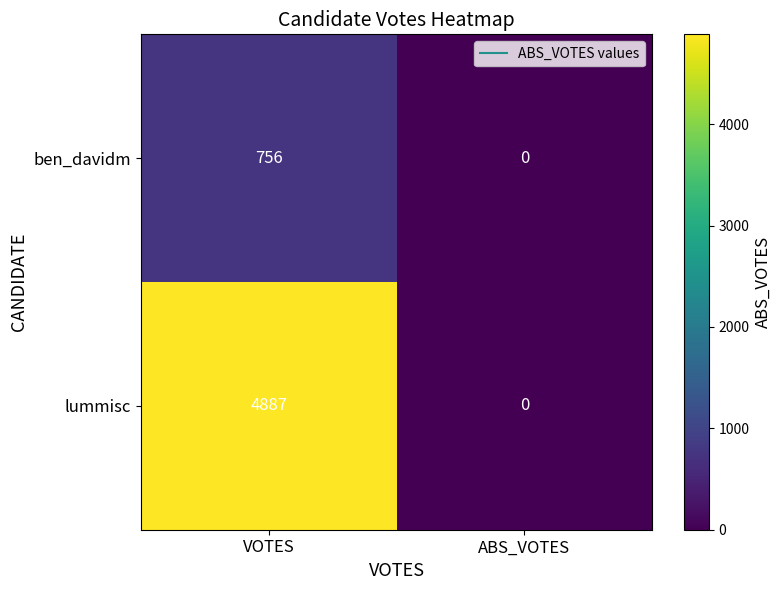

Reading left to right, list all the values displayed in this chart.

ben_davidm: 756	0
lummisc: 4887	0